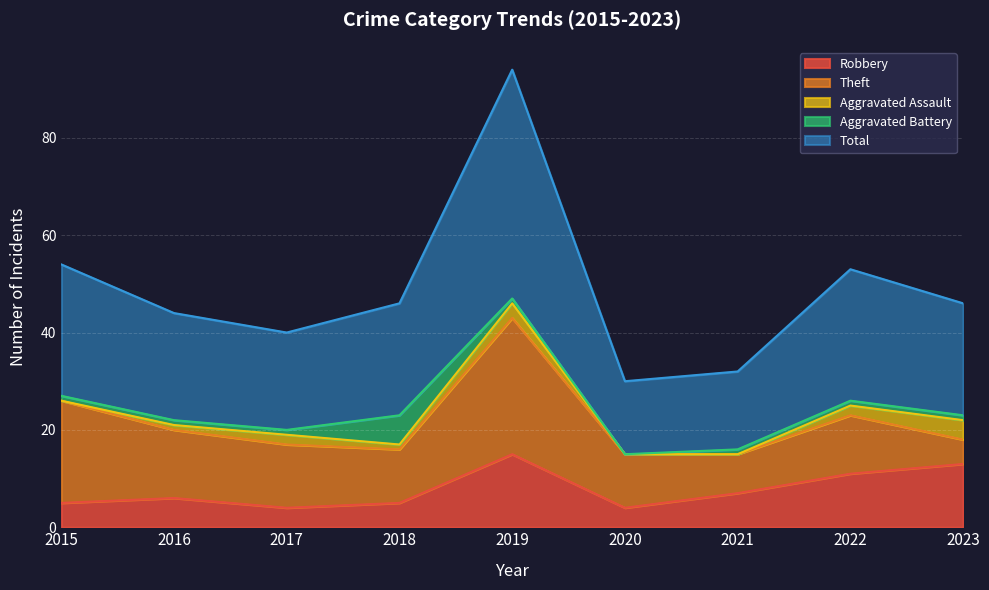

What is the difference between the Robbery values at 2015 and 2020?

1